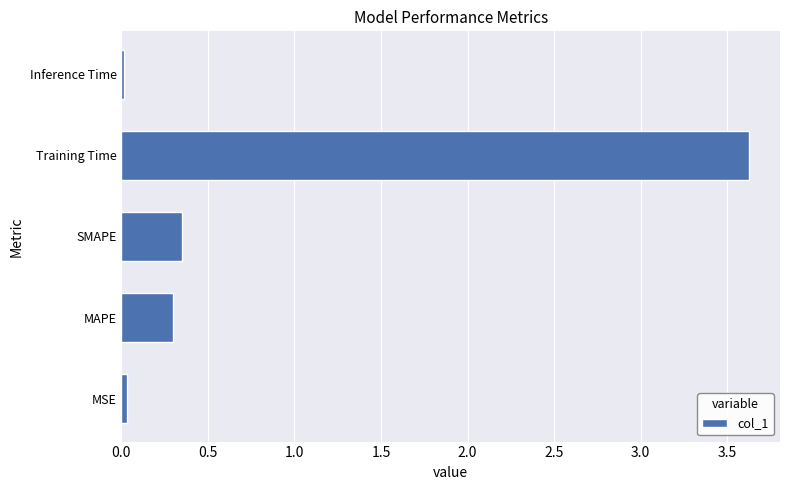

Are the bars horizontal?

Yes